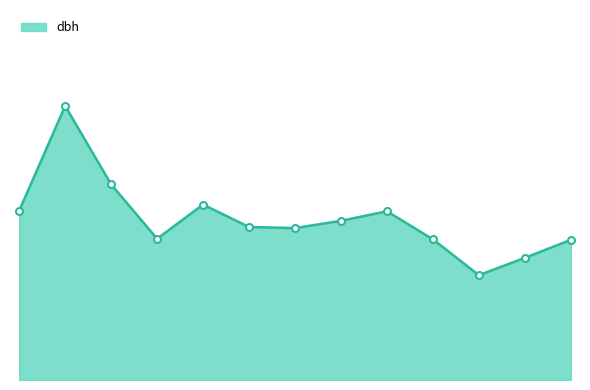

True or false: the data has more than 1 interior local peaks.

True